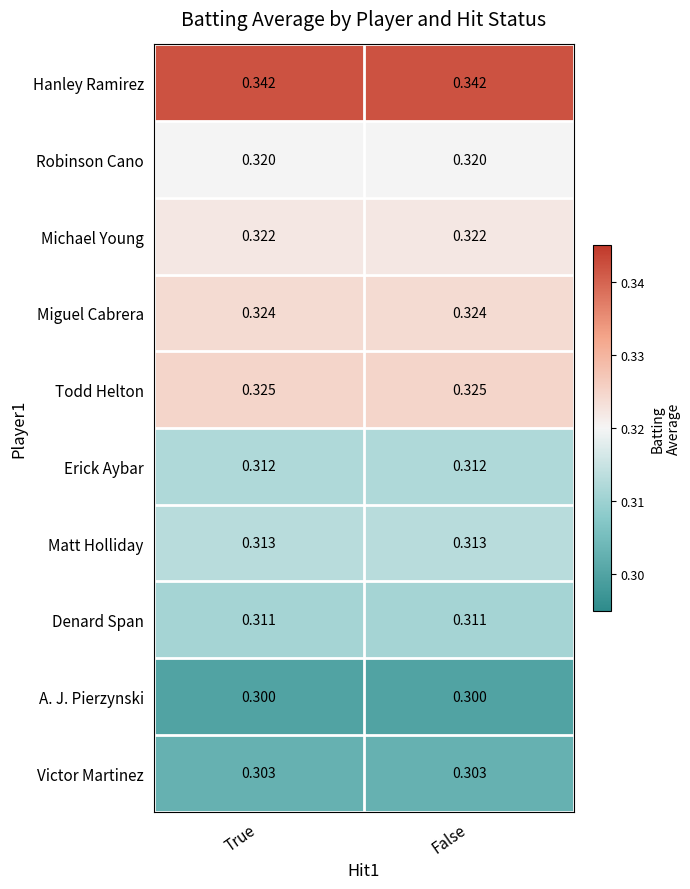

Rank the series by their maximum value, from lowest to highest.

A. J. Pierzynski, Victor Martinez, Denard Span, Erick Aybar, Matt Holliday, Robinson Cano, Michael Young, Miguel Cabrera, Todd Helton, Hanley Ramirez